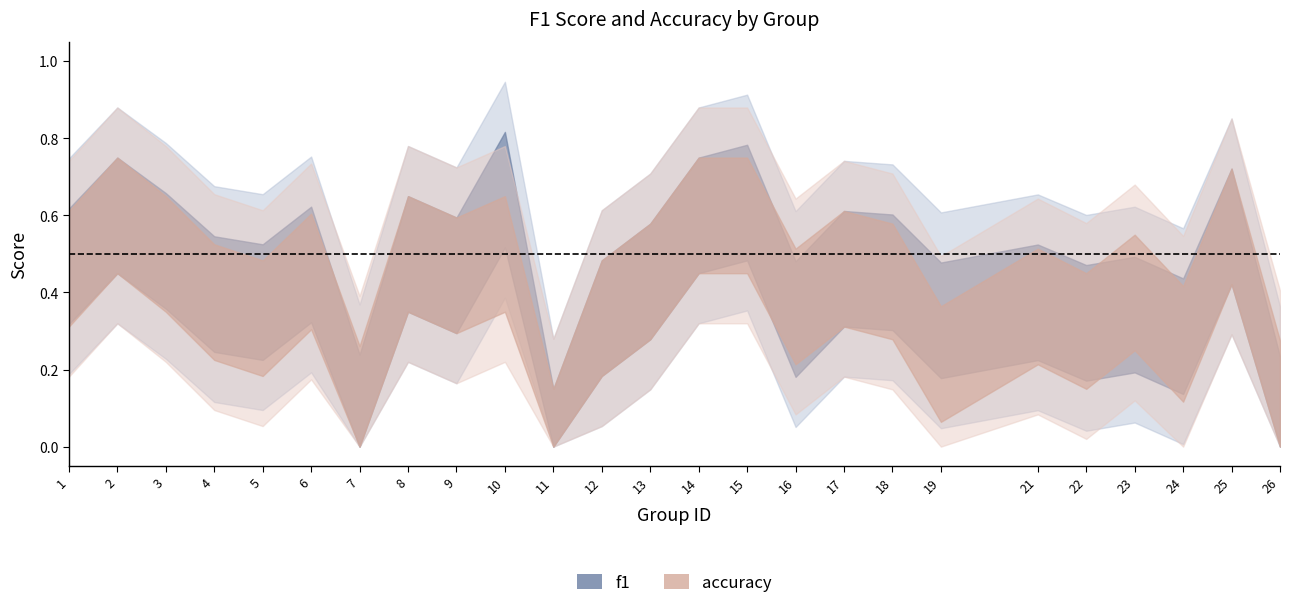

At which category does f1 reach its first local valley?

5